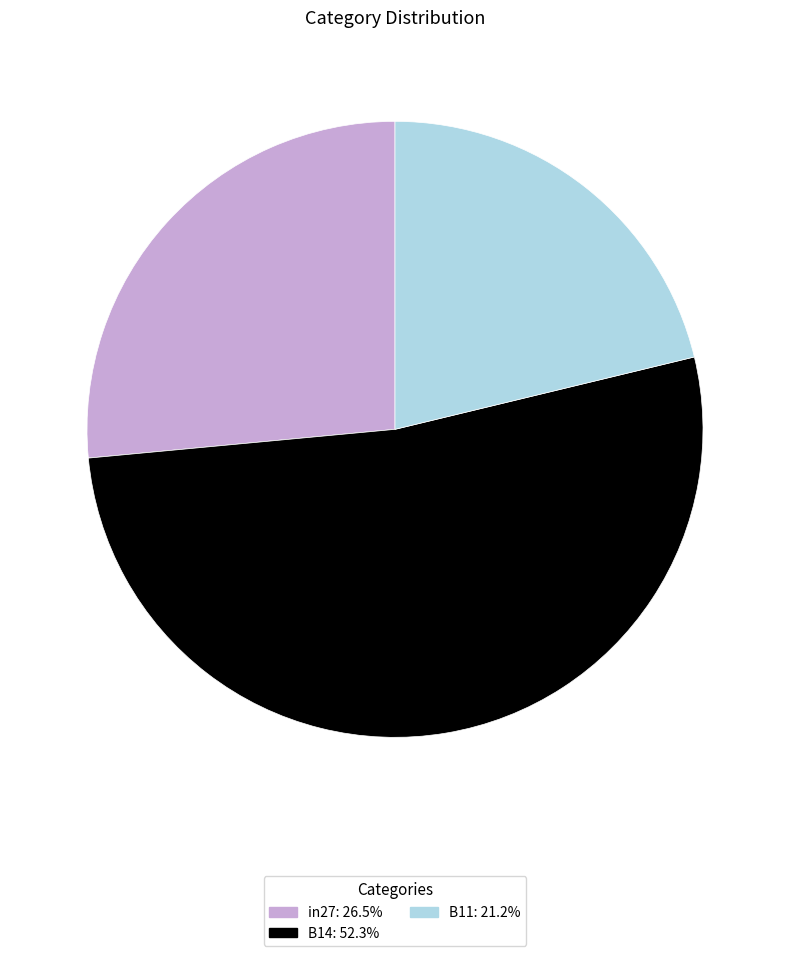

What is the majority slice?

B14